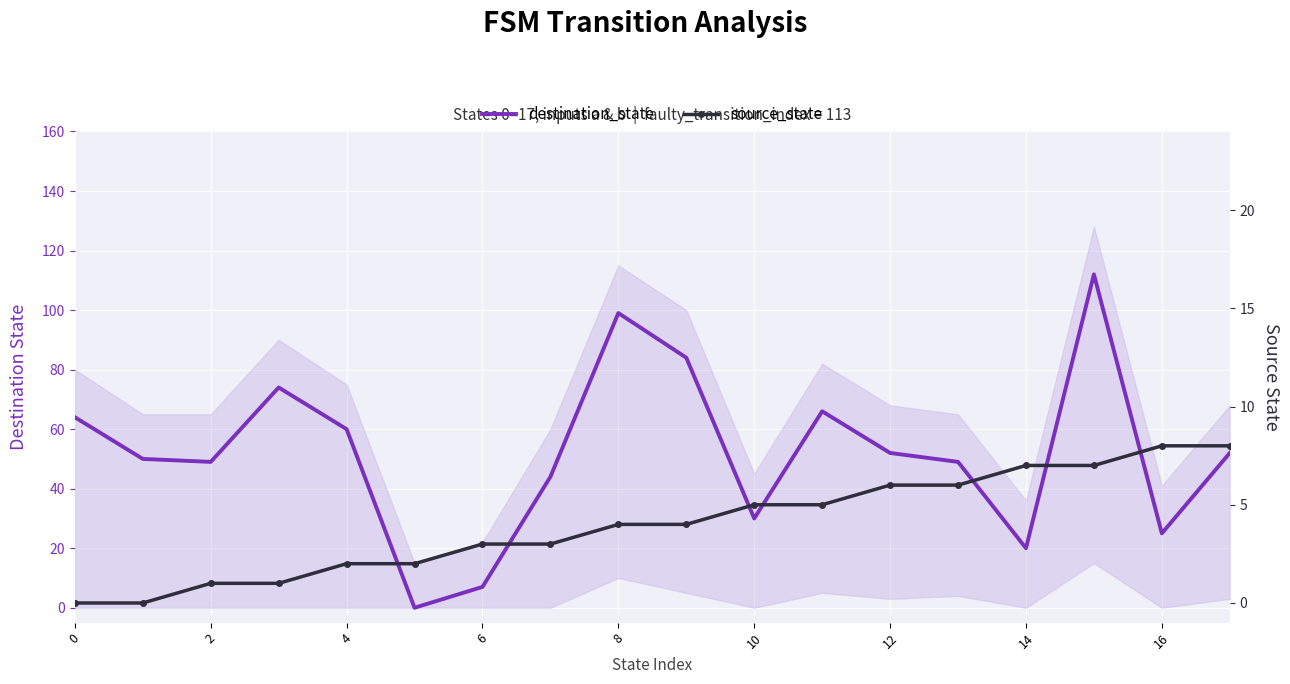

How many intersections are there between source_state and destination_state?

2